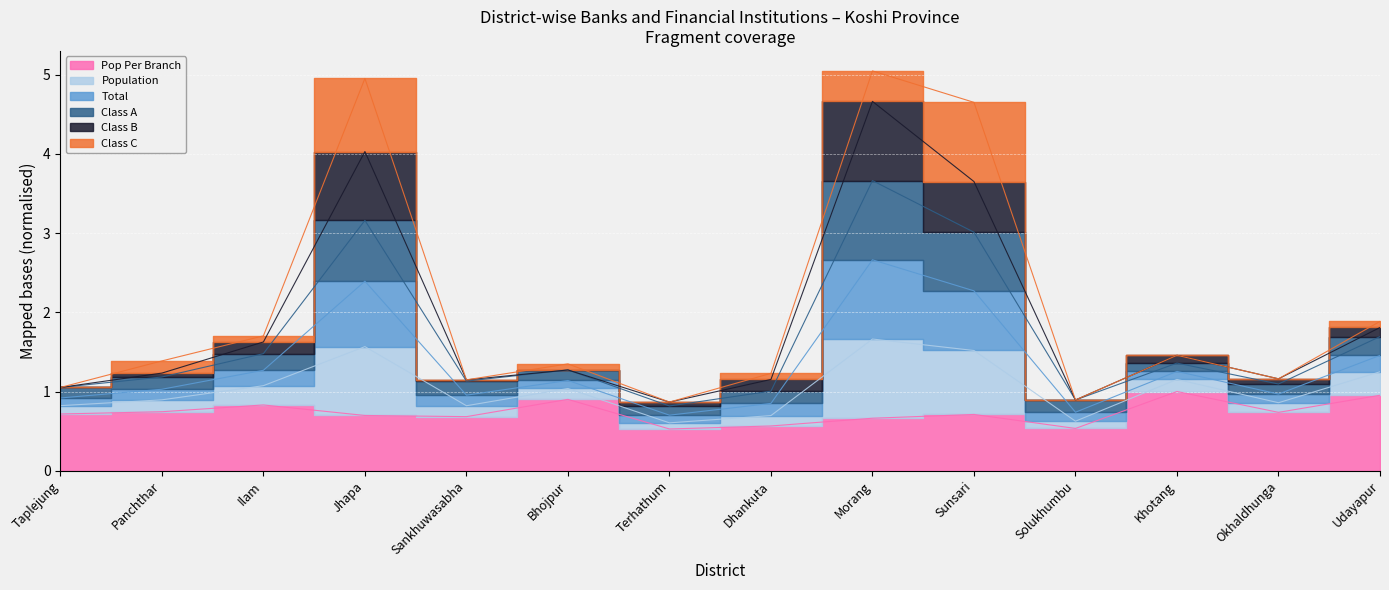

At which label is Pop Per Branch closest to 0?

Terhathum